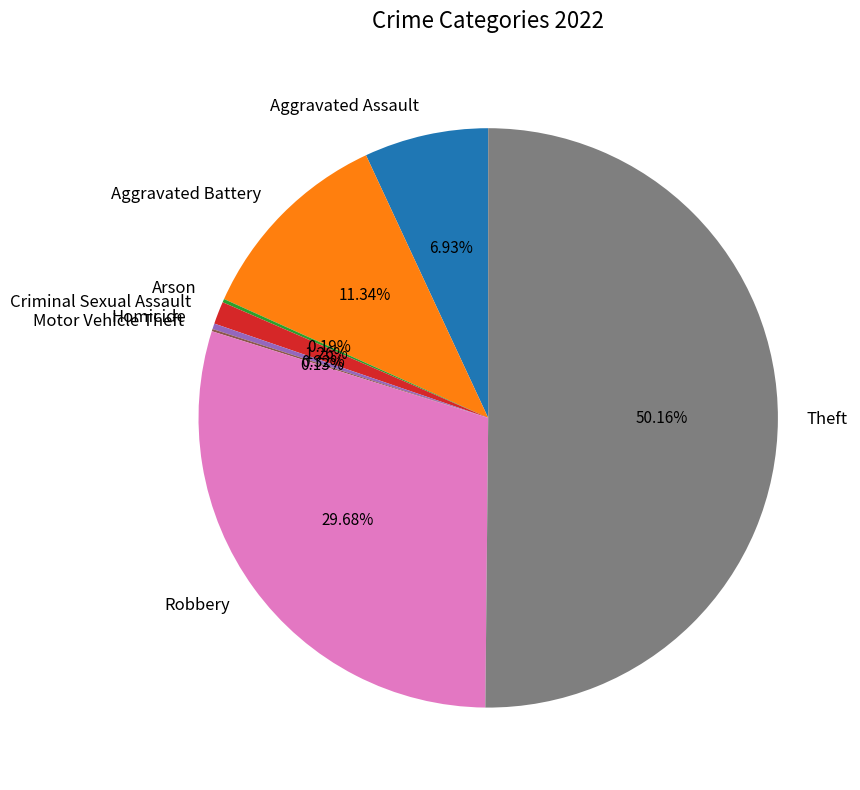

Which category accounts for the majority?

Theft